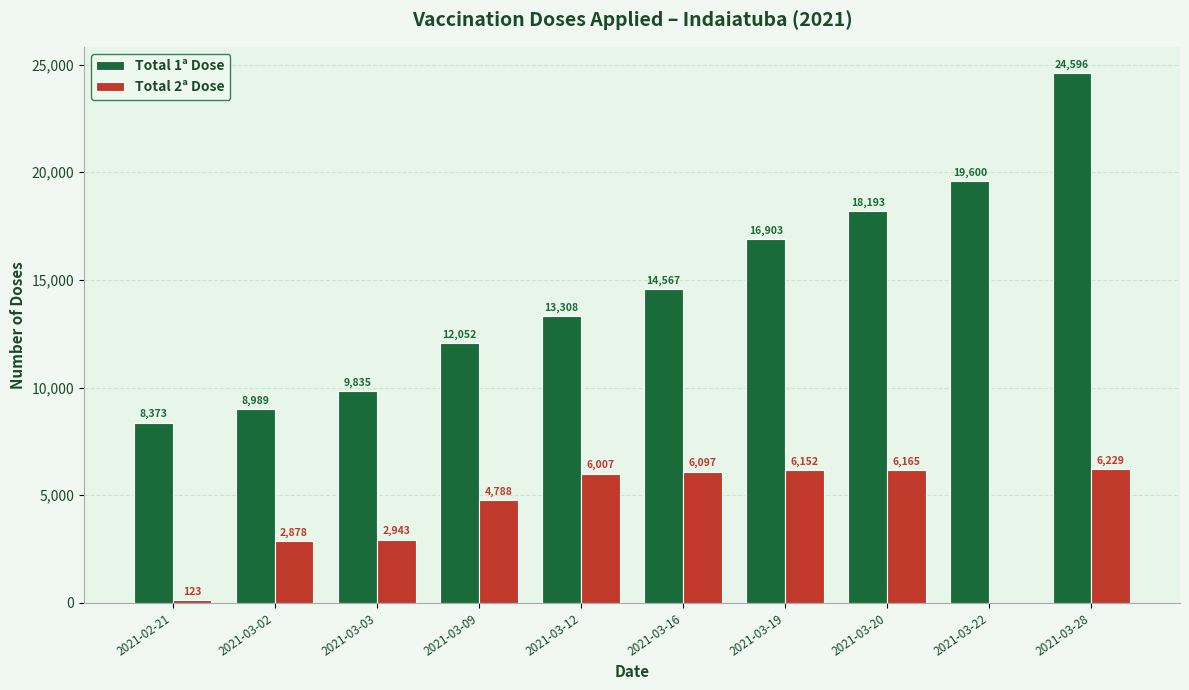

Does the chart contain stacked bars?

No